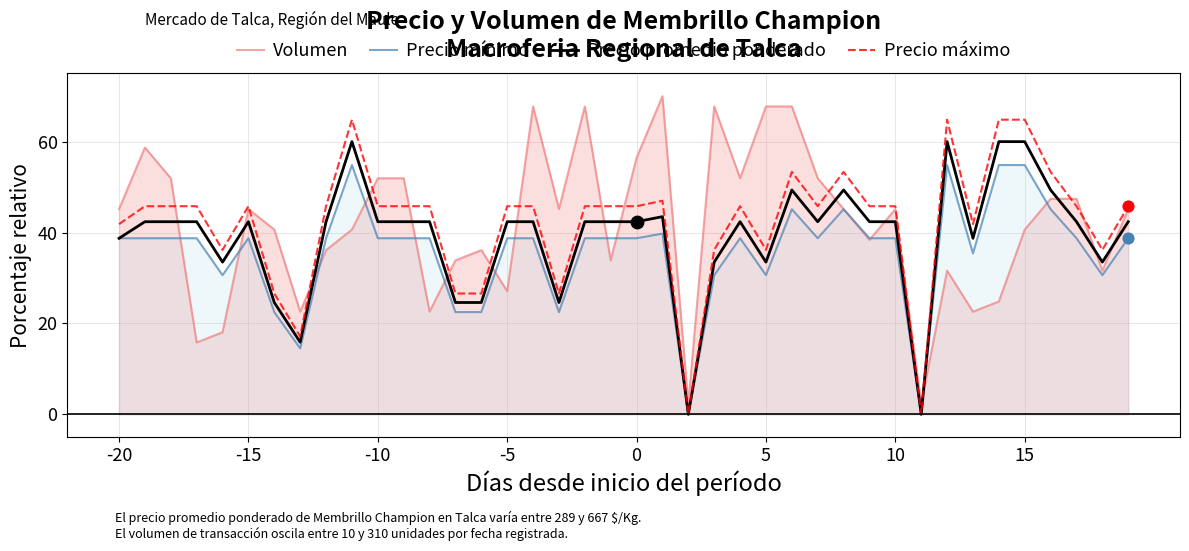

What is the total value across all series at -15?

172.1